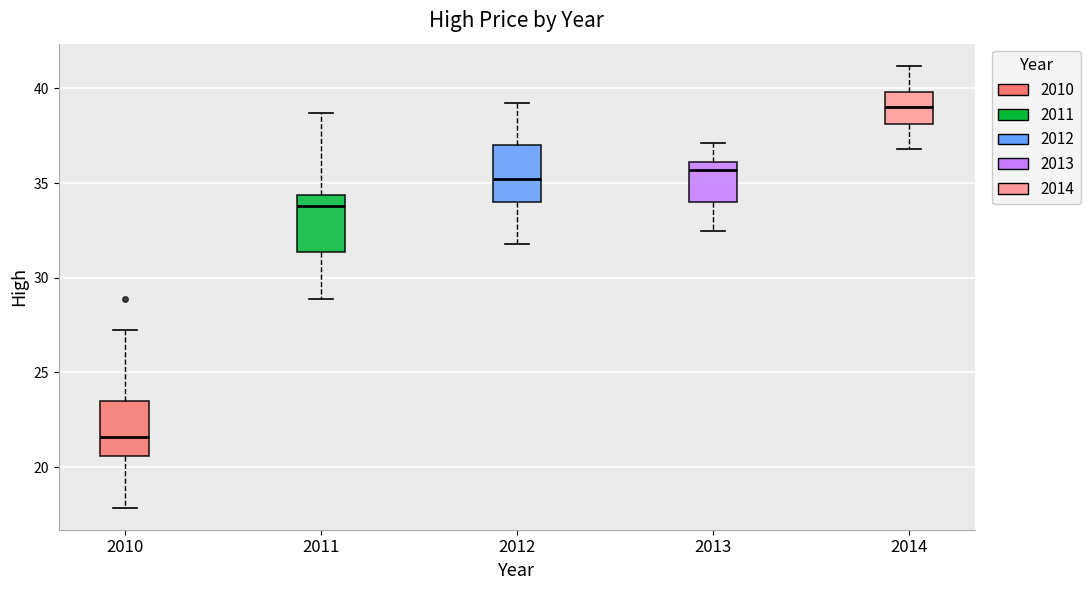

Reading left to right, transcribe this box plot: for each box, give where its median line is, the range the box spans, and where its two whiskers end, as read against the y-axis. The values are not printed on the chart, so give them approximately, as read against the axis.

2010: median 21.5, box 20.5 to 23.5, whiskers 18.0 to 27.5
2011: median 34.0, box 31.5 to 34.5, whiskers 29.0 to 38.5
2012: median 35.0, box 34.0 to 37.0, whiskers 32.0 to 39.0
2013: median 35.5, box 34.0 to 36.0, whiskers 32.5 to 37.0
2014: median 39.0, box 38.0 to 40.0, whiskers 37.0 to 41.0